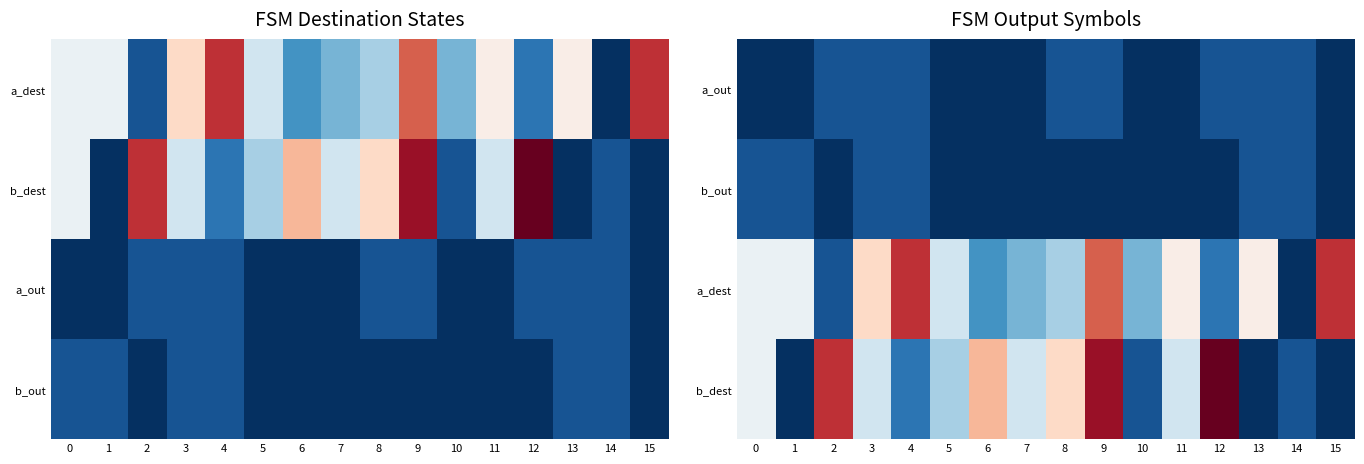

At which category is the sum across all series the highest?

9